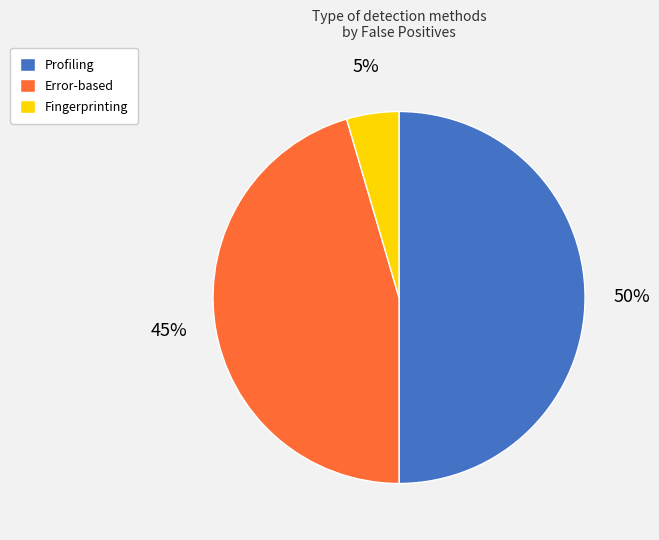

Does Error-based account for over 50% of the chart?

No